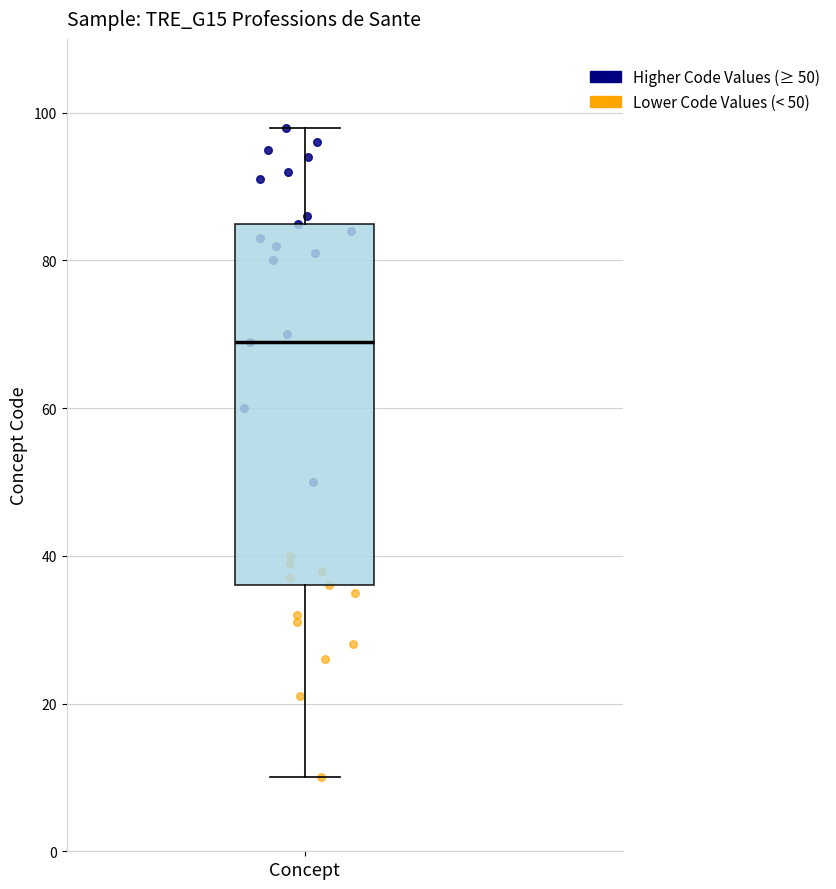

Where is the upper edge of the box for Concept on the y-axis? The values are not printed on the chart, so give them approximately, as read against the axis.

86